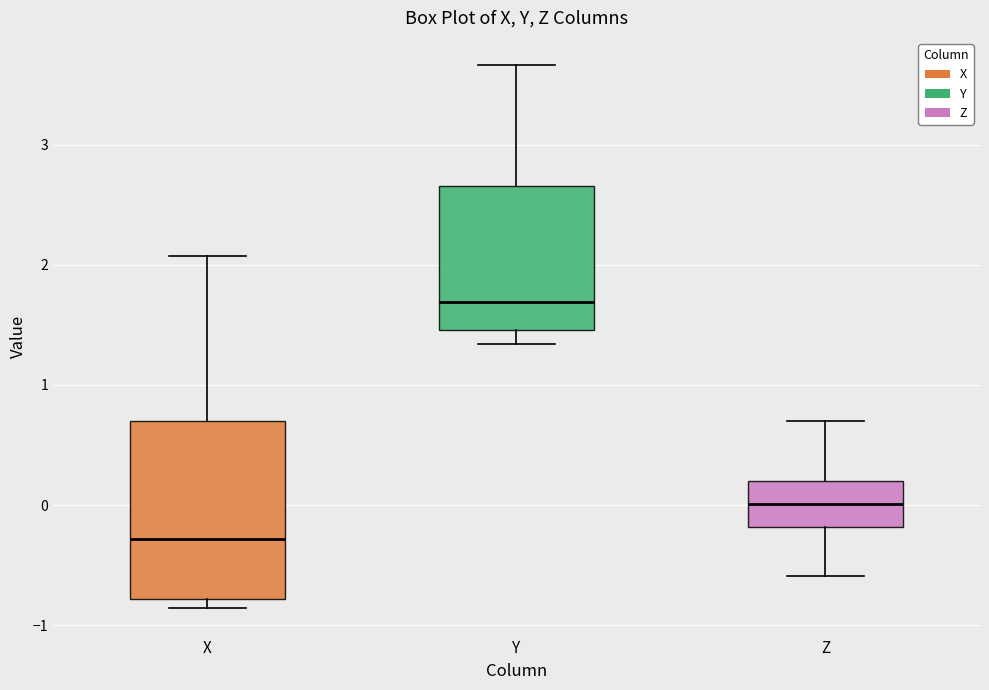

Reading left to right, read every box against the y-axis: the position of its median line, the range the box covers, and the ends of its whiskers. The values are not printed on the chart, so give them approximately, as read against the axis.

X: median -0.3, box -0.8 to 0.7, whiskers -0.9 to 2.1
Y: median 1.7, box 1.5 to 2.7, whiskers 1.3 to 3.7
Z: median 0.0, box -0.2 to 0.2, whiskers -0.6 to 0.7